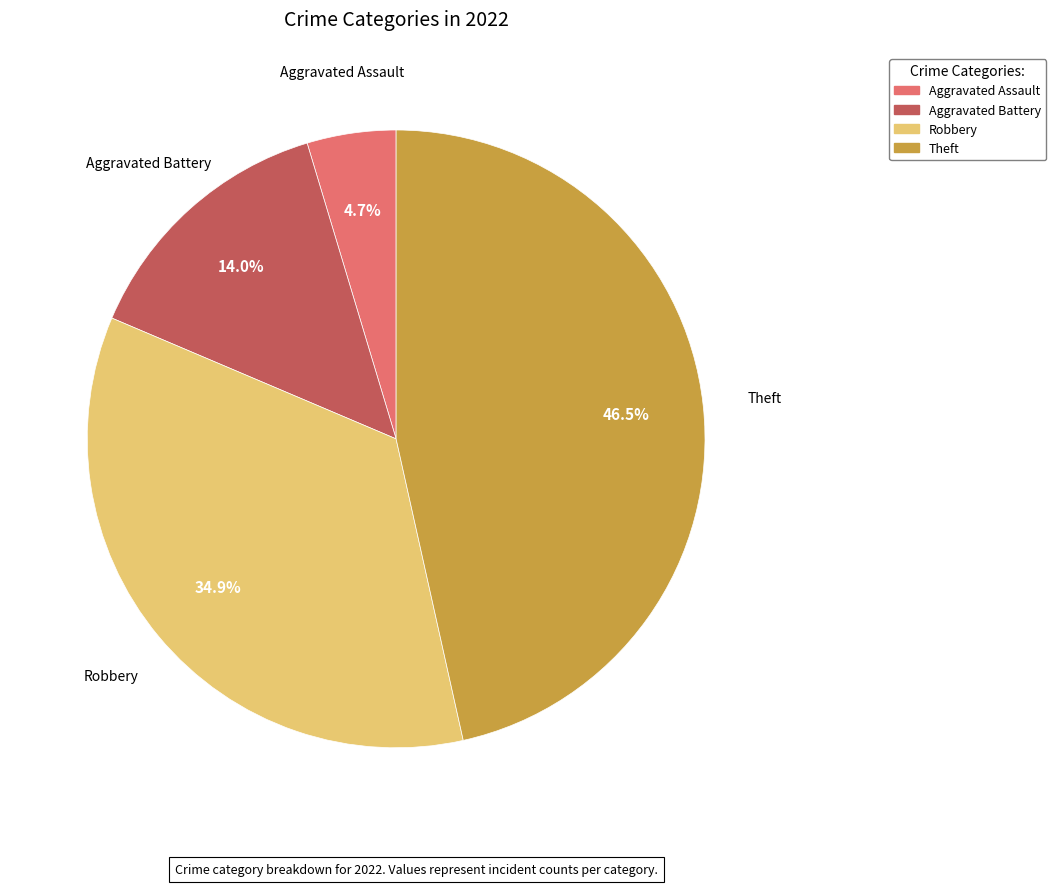

What percentage is NOT represented by Aggravated Assault?

95.3%